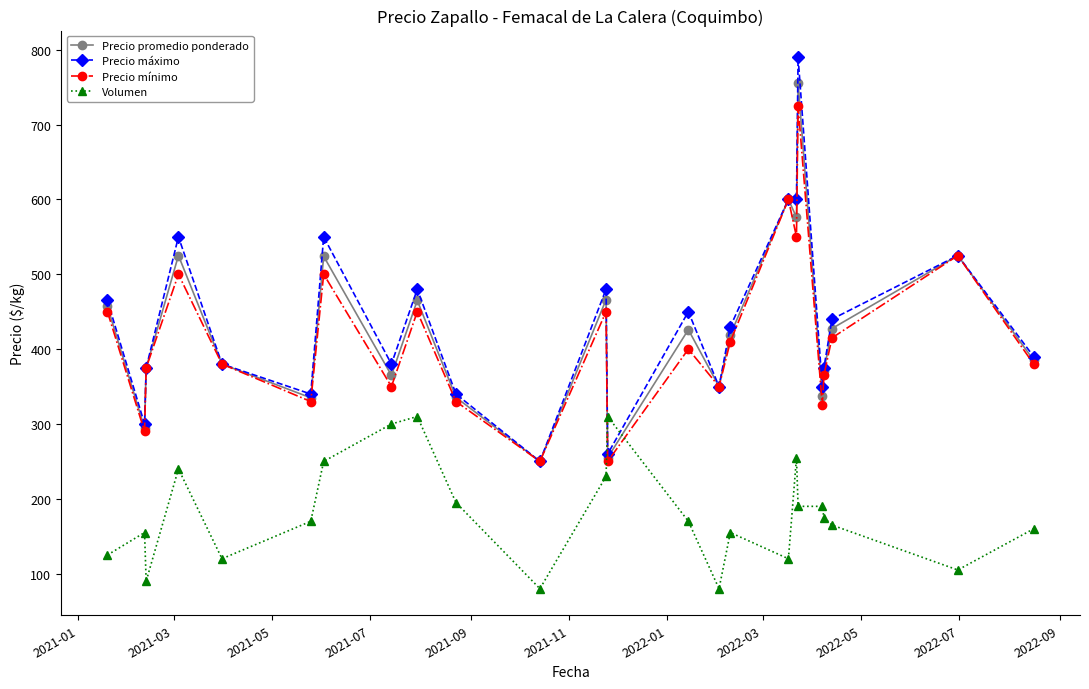

What is the maximum value for Volumen?

310.0